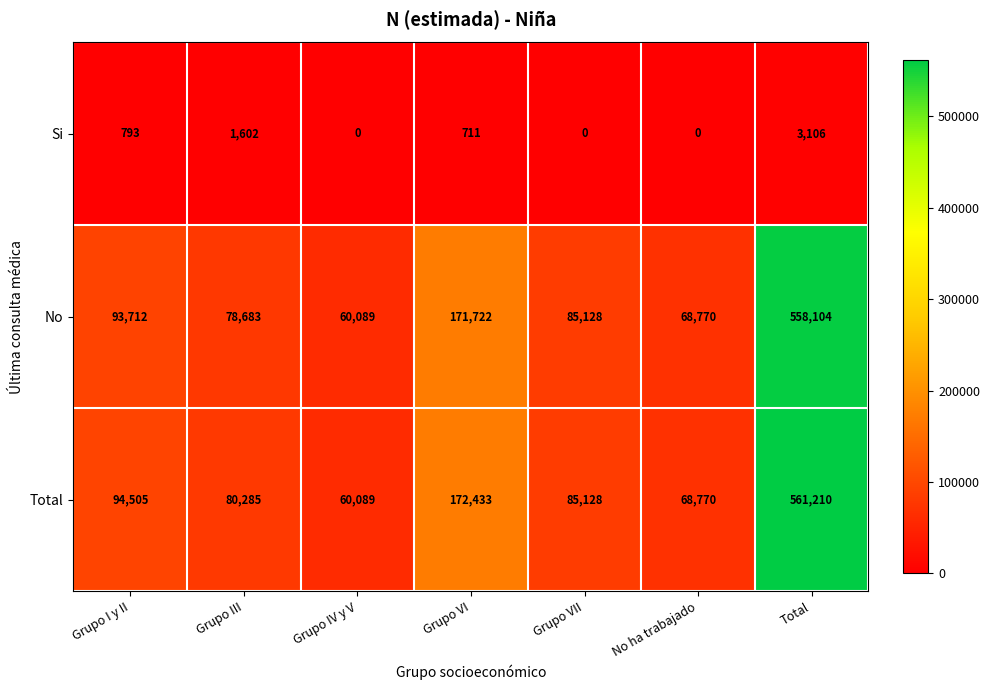

Reading left to right, list all the values displayed in this chart.

Si: 793	1602	0	711	0	0	3106
No: 93712	78683	60089	171722	85128	68770	558104
Total: 94505	80285	60089	172433	85128	68770	561210